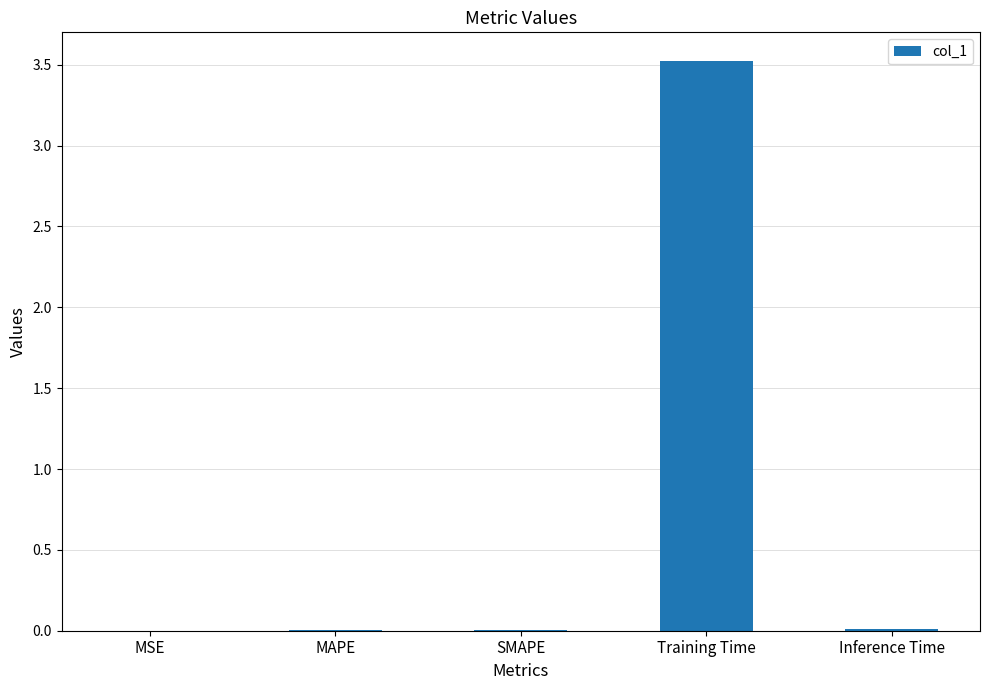

The value at SMAPE is 0.0. True or false?

True